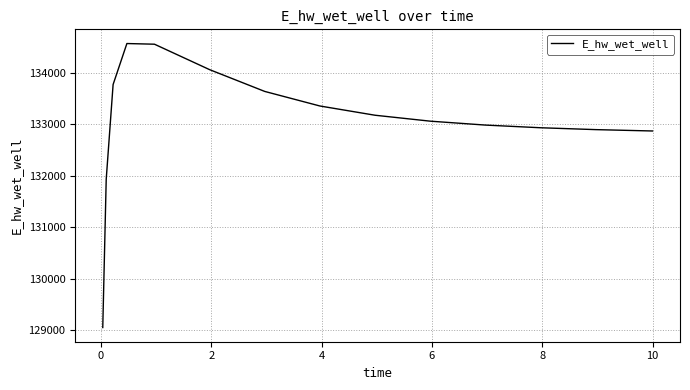

How many lines are shown in the chart?

1